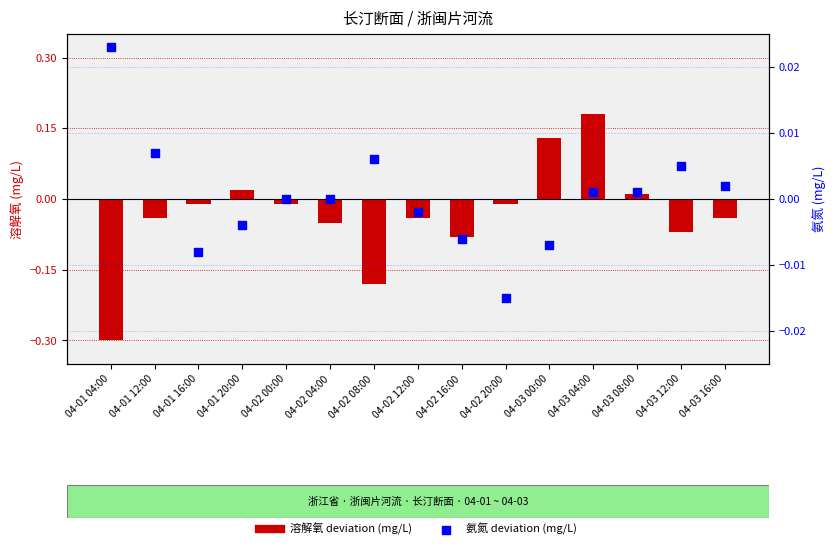

Which series contains the highest Y value?

溶解氧 deviation (mg/L)